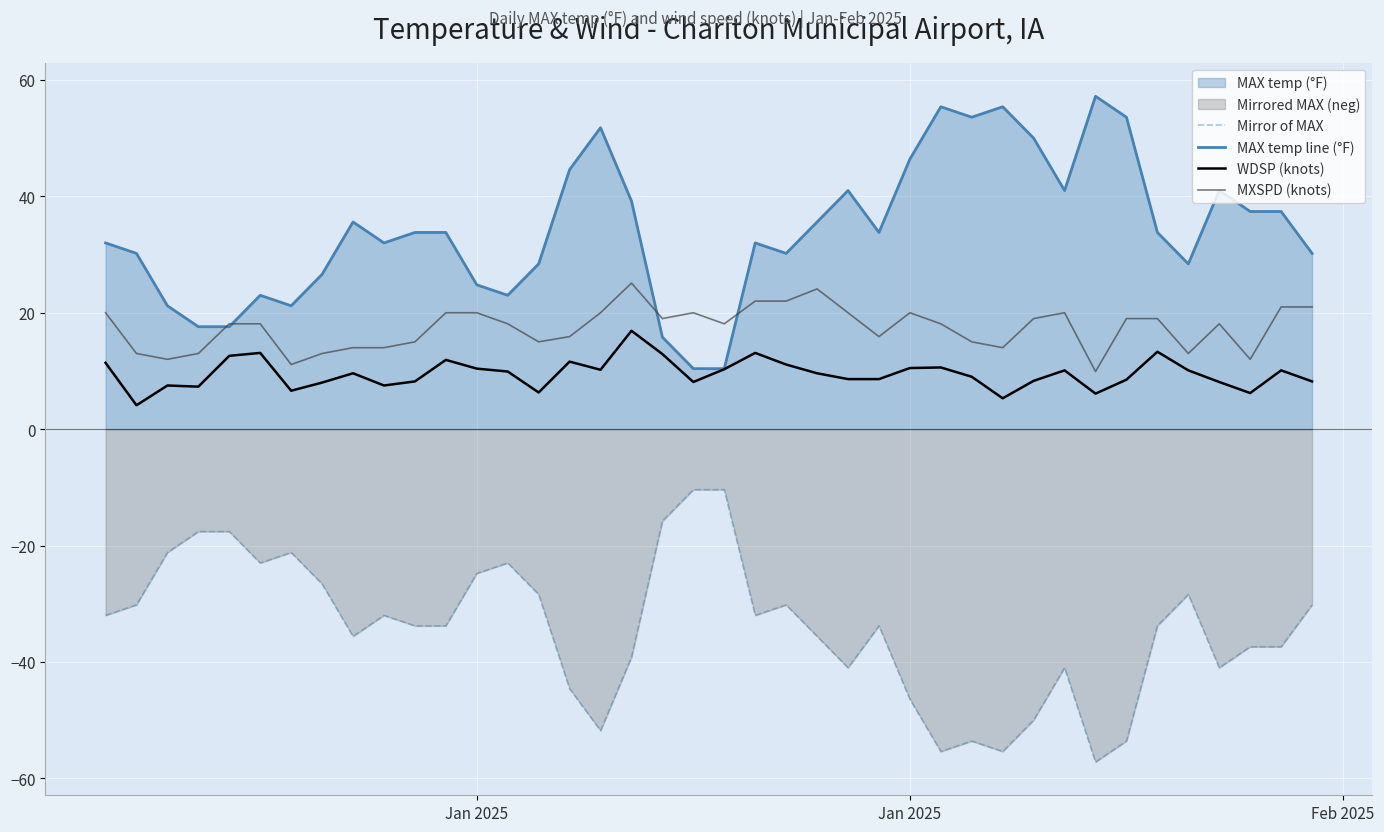

At how many categories does at least one series exceed 53?

5